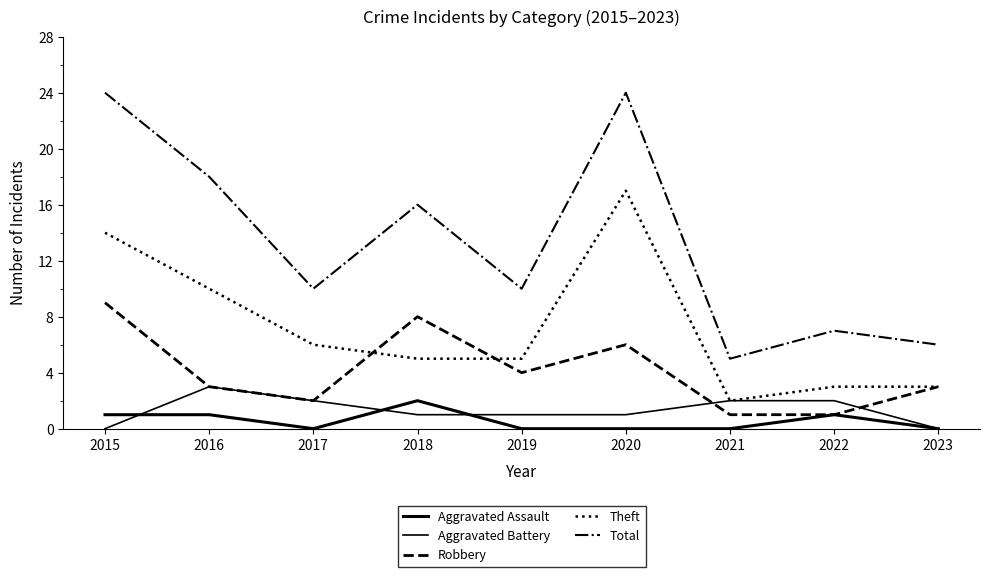

How many lines are shown in the chart?

5